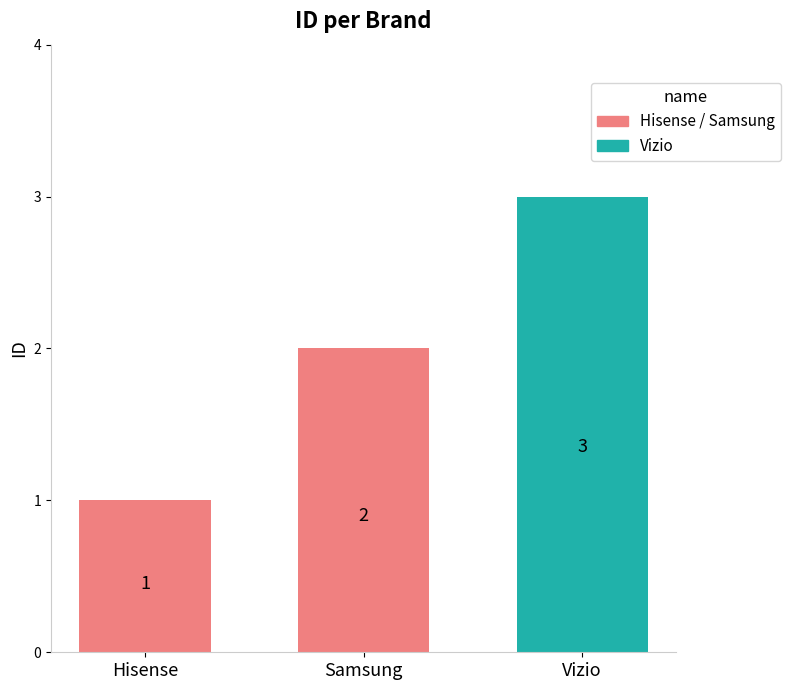

What is the label of the 1st bar from the left?

Hisense